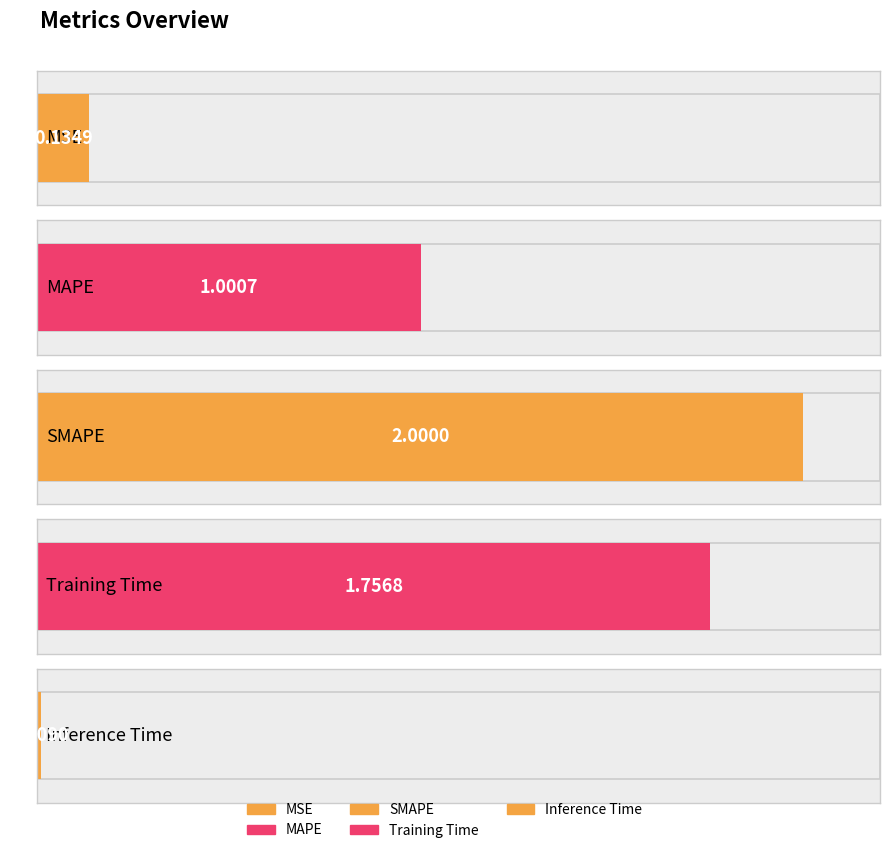

Rank the categories by value from highest to lowest.

SMAPE, Training Time, MAPE, MSE, Inference Time